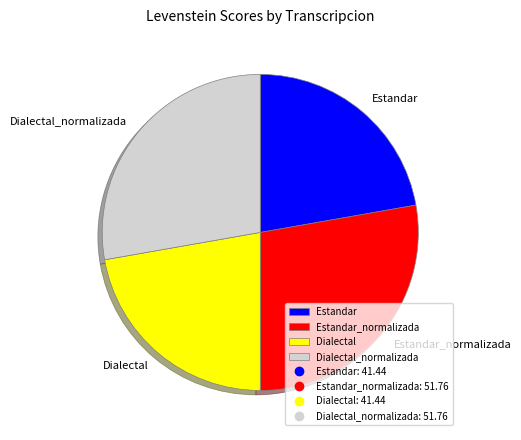

Is it true that Estandar_normalizada is 28% of the pie?

True